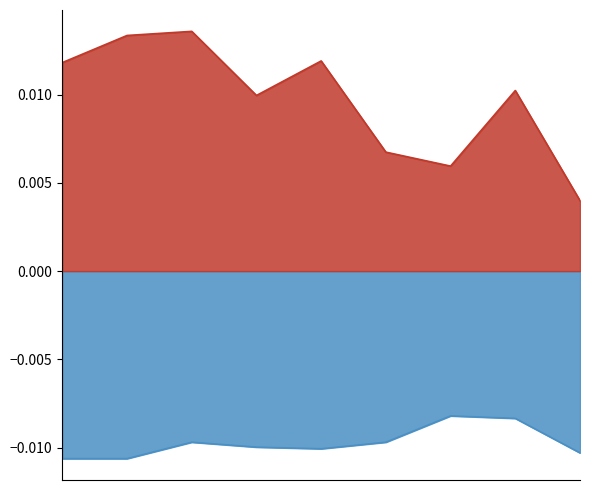

True or false: Theft and Aggravated Assault cross at least once.

False